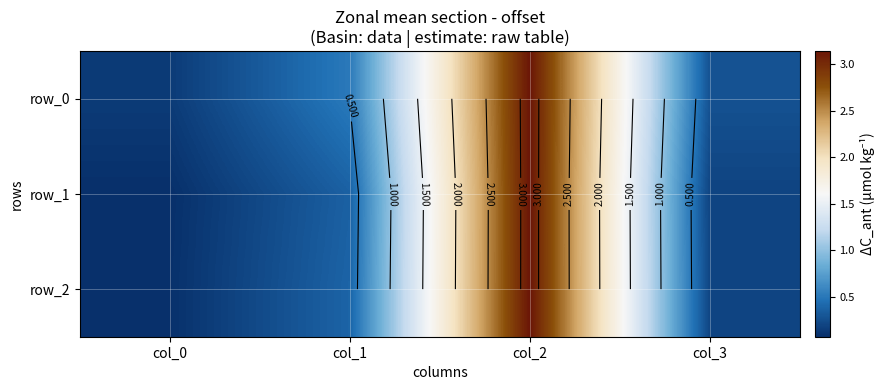

Rank the categories by row_1 value from highest to lowest.

col_2, col_1, col_3, col_0